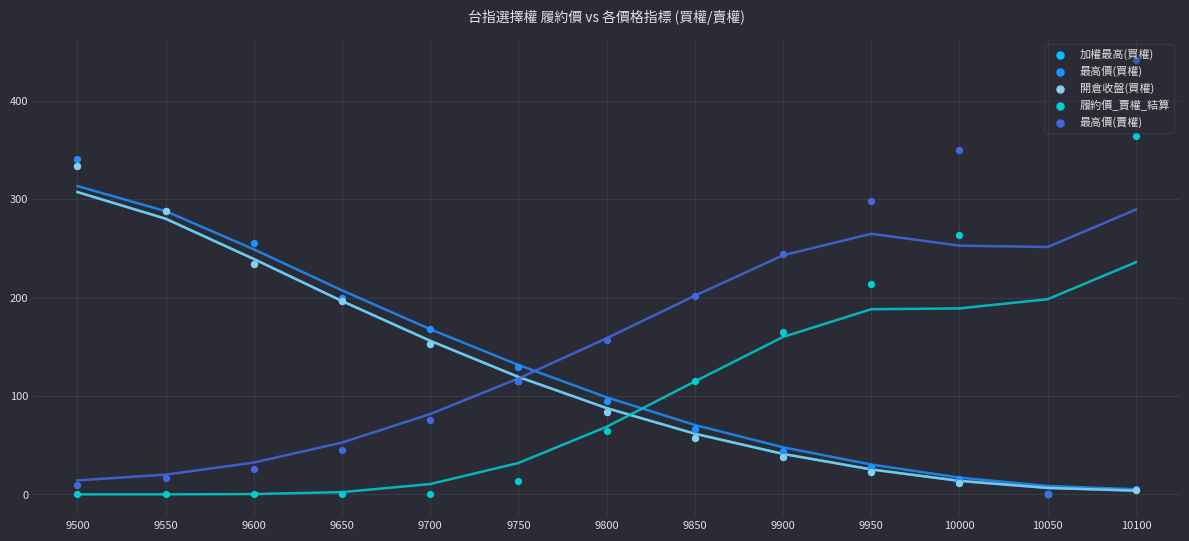

At how many categories does at least one series exceed 432?

1